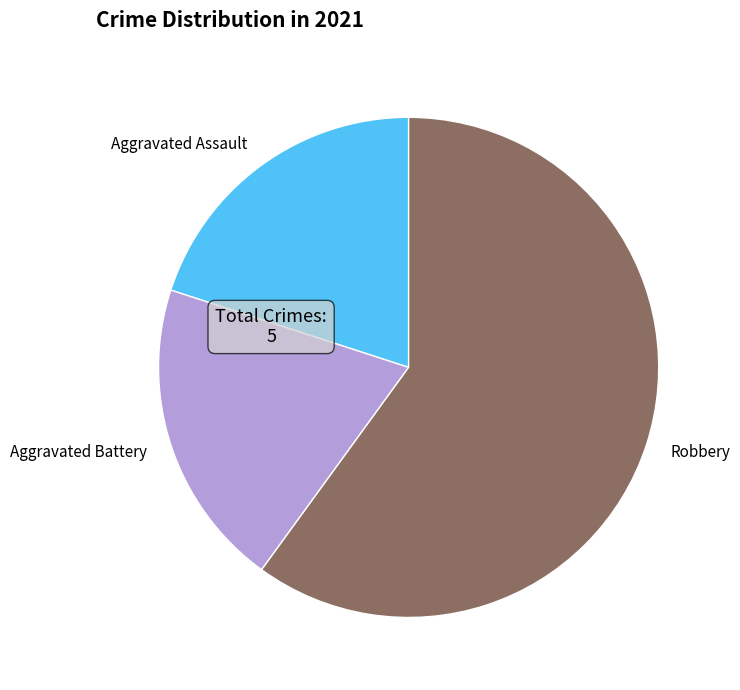

Count the number of slices in the pie.

3